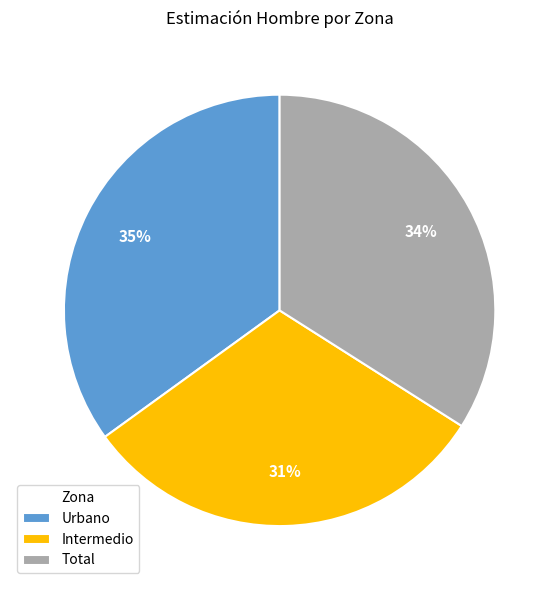

Which has a higher value, Intermedio or Total?

Total